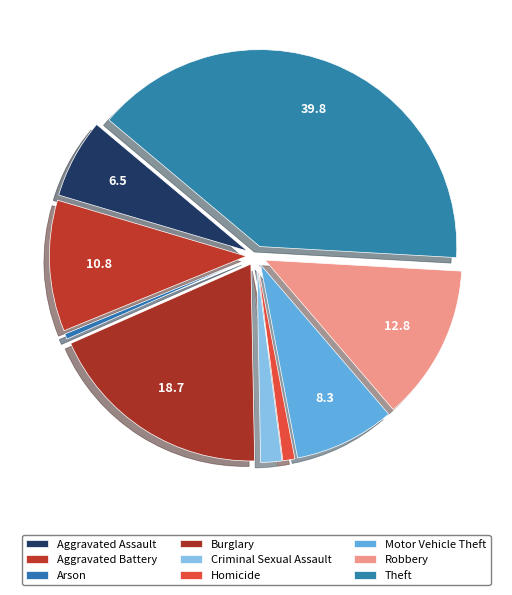

What percentage is the Theft slice, to the nearest percent?

40%